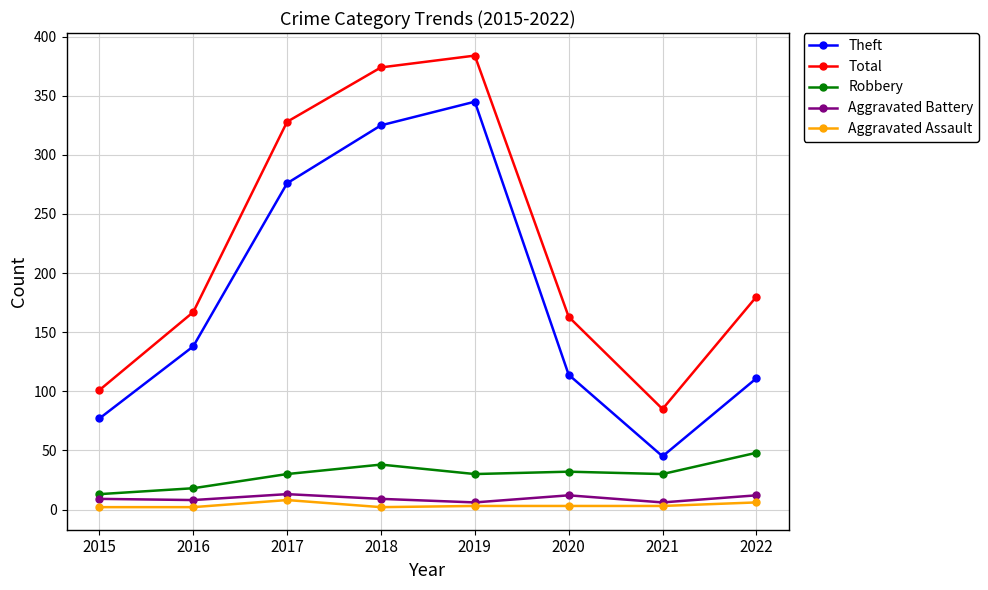

What is the value of the Total point at the 6th from the left?

163